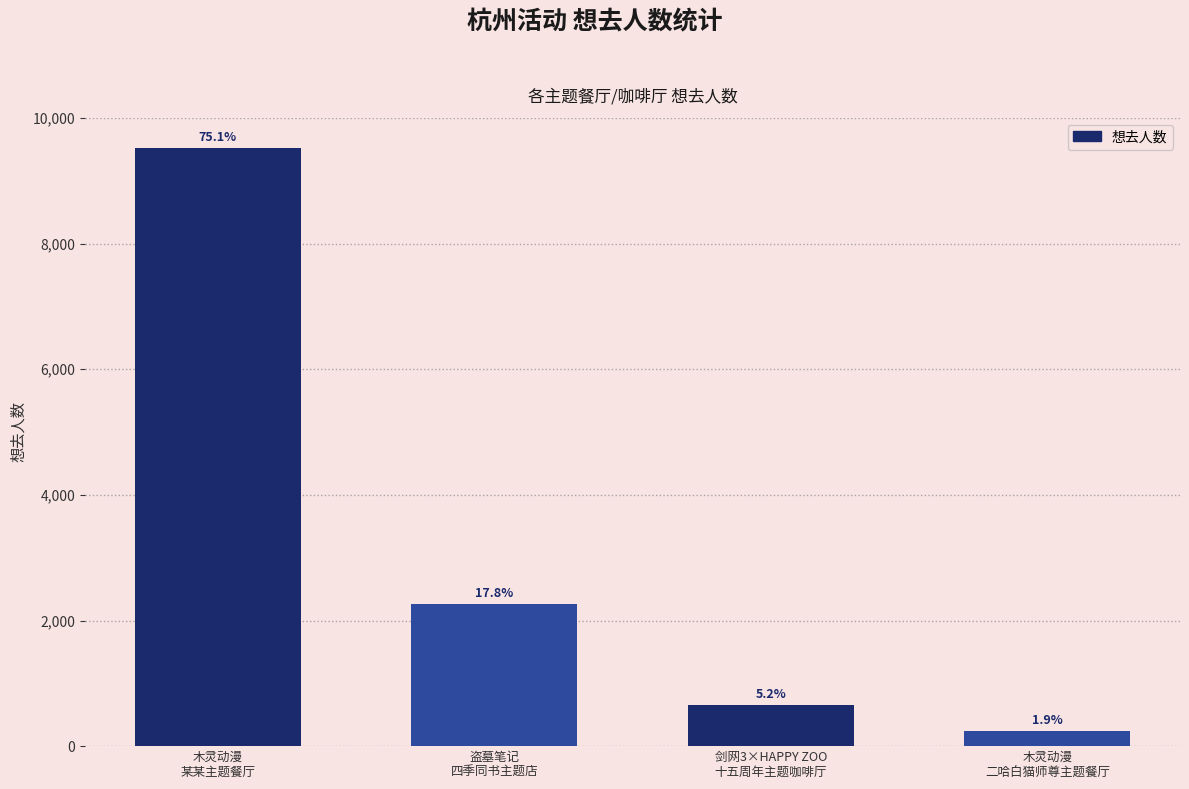

Reading left to right, transcribe all the data shown in this chart.

9529	2260	657	243